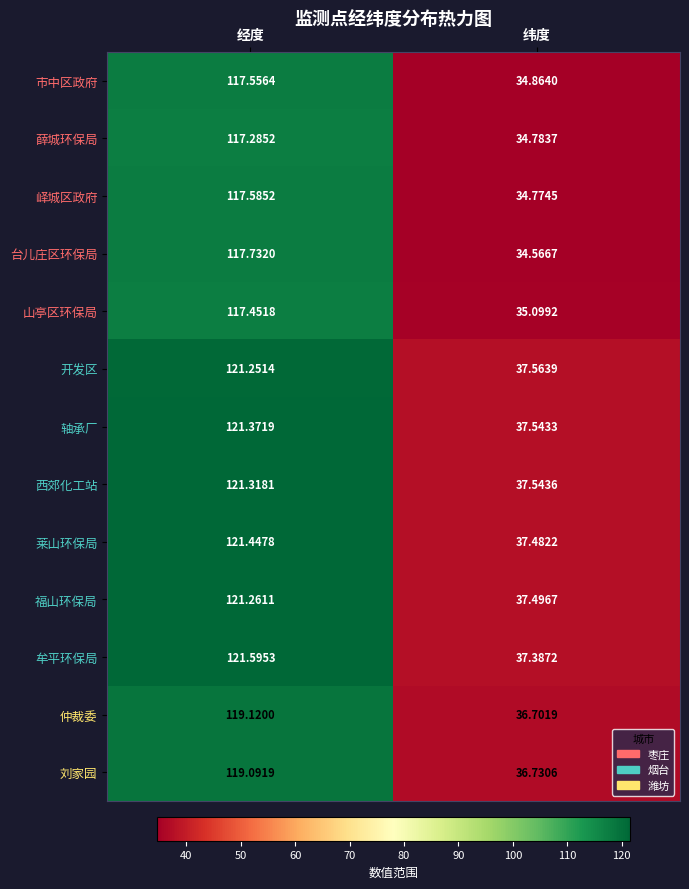

Between 经度 and 纬度, which series saw the biggest shift?

牟平环保局